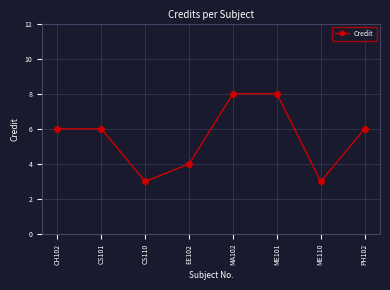

What is the difference between the maximum and minimum values?

5